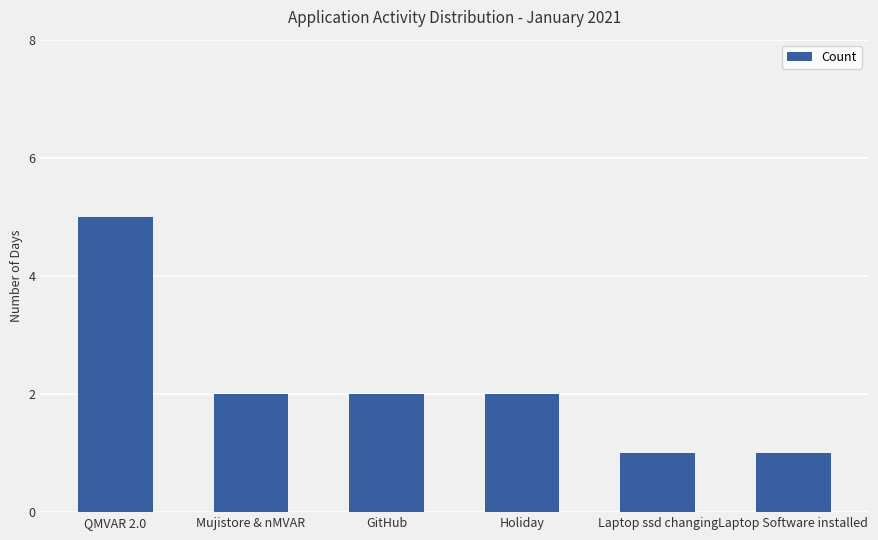

Which label corresponds to the largest value in the chart?

QMVAR 2.0